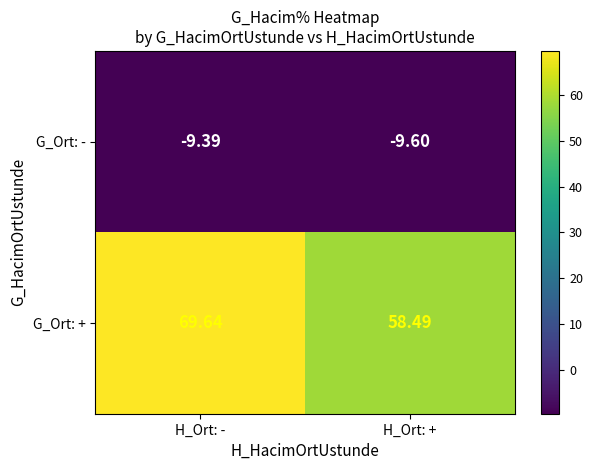

What is the minimum value shown in the chart?

-9.6